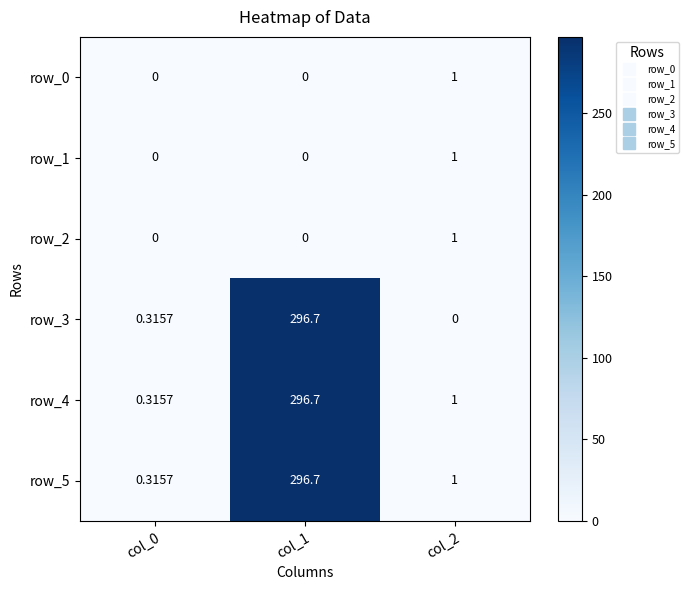

How many data points does each series have?

3